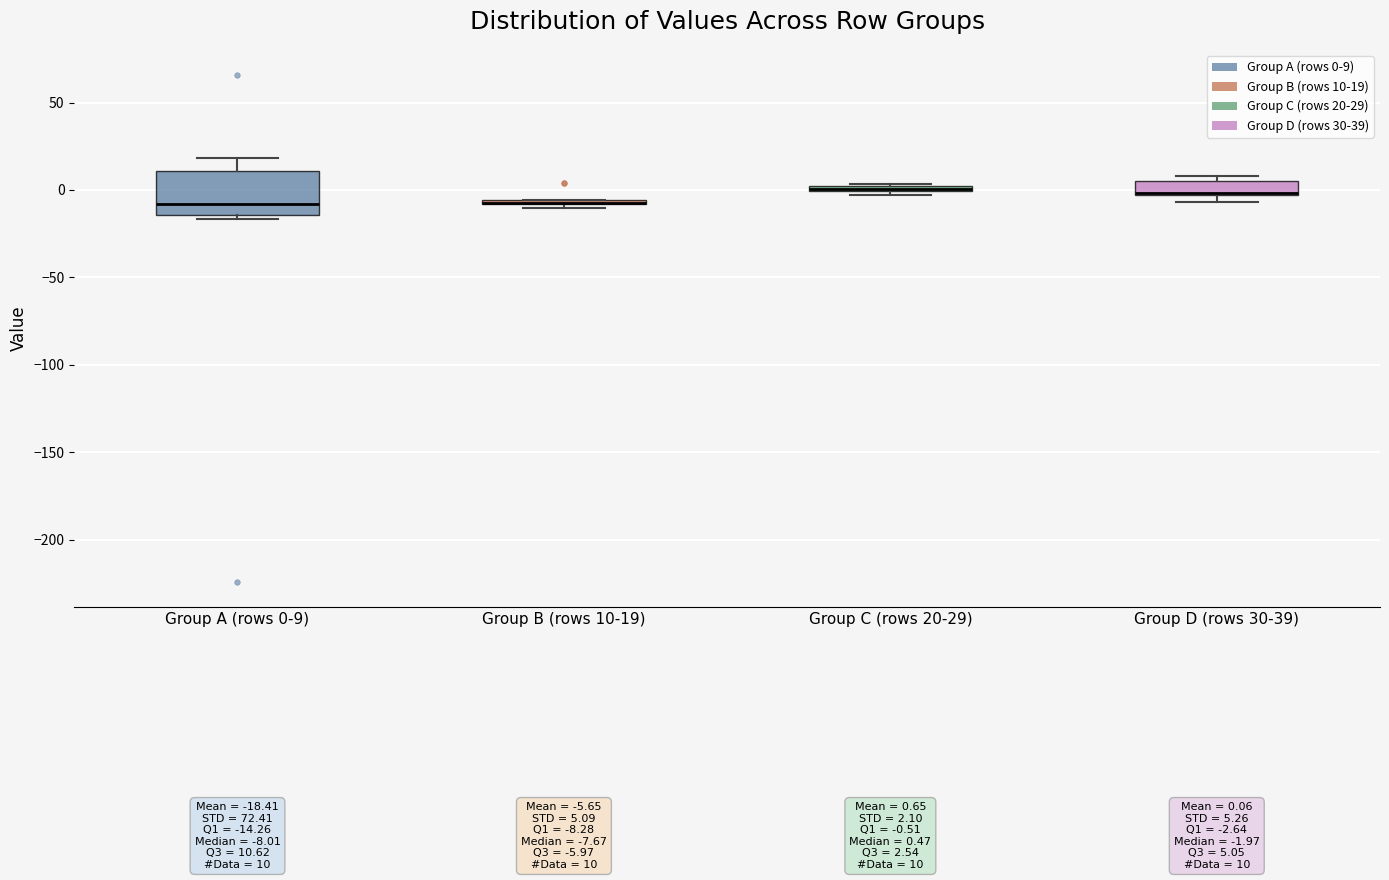

Which box is the tallest, from its lower edge to its upper edge?

Group A (rows 0-9)